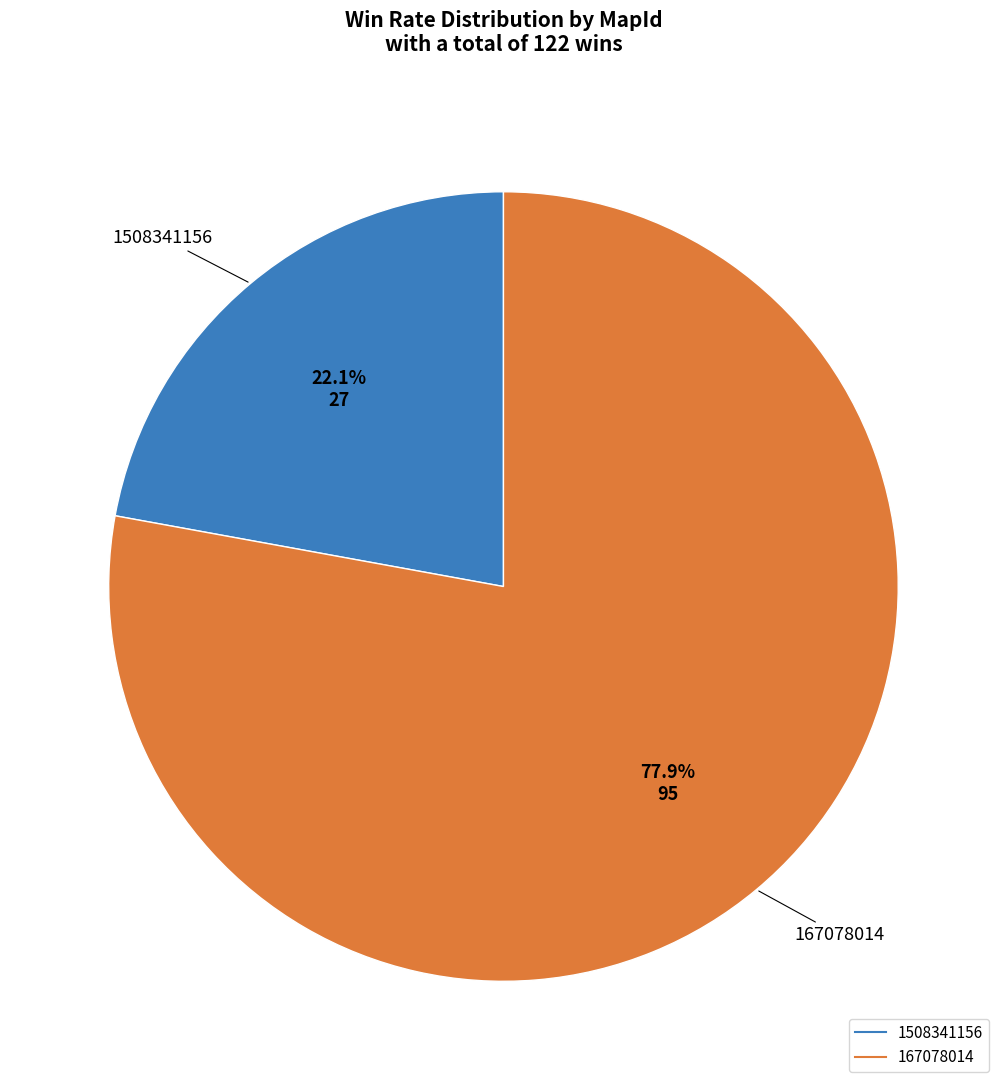

What is the smallest slice in the pie chart?

1508341156